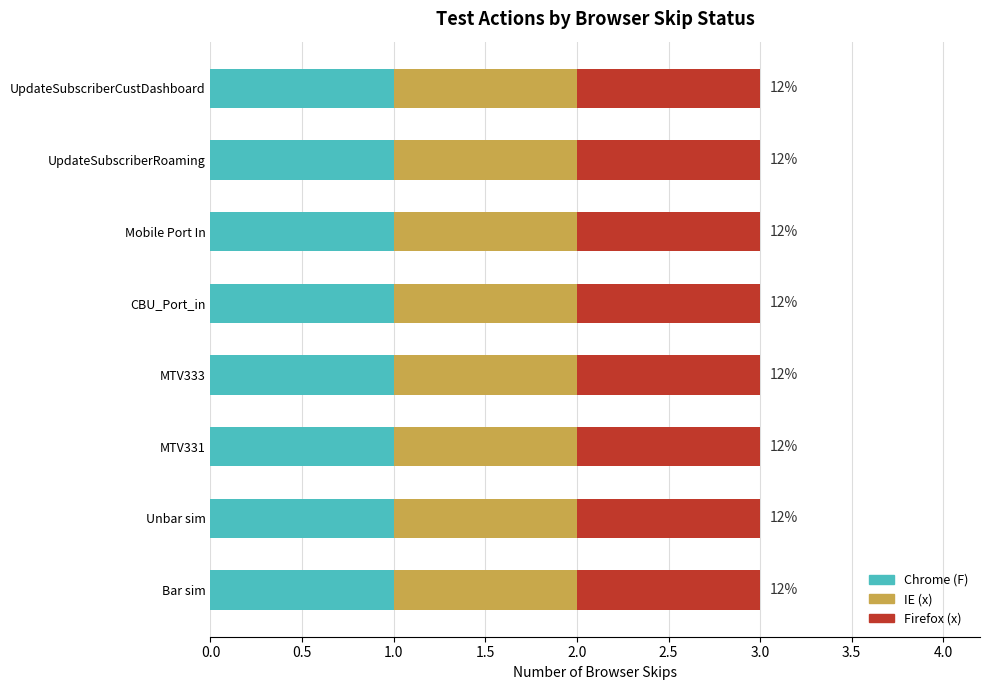

How many categories are shown in the chart?

8